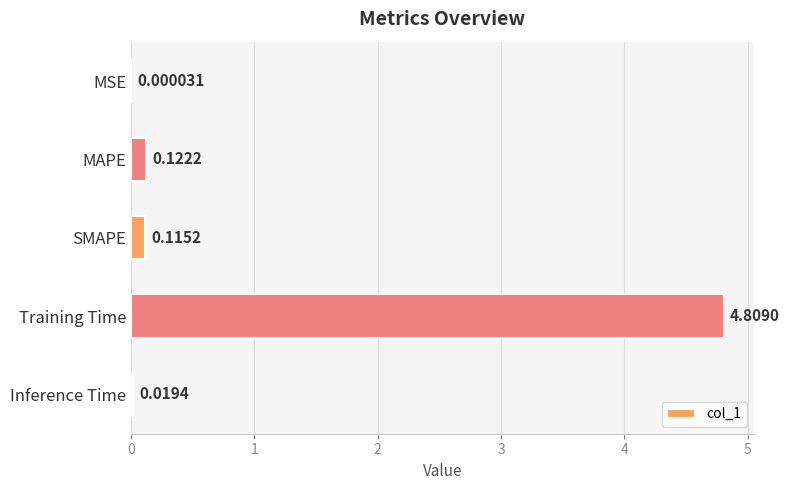

Are the bars horizontal?

Yes